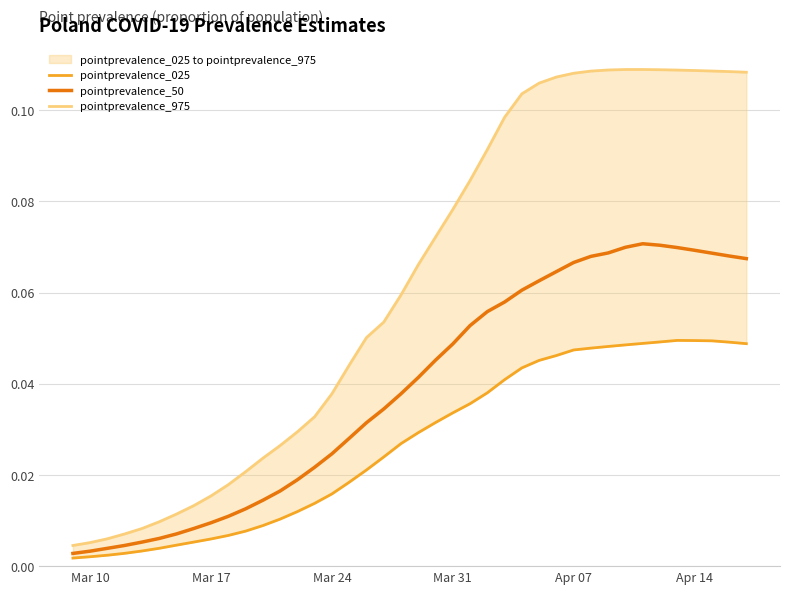

Is it true that pointprevalence_025 equals 0.0 at Apr 07?

True